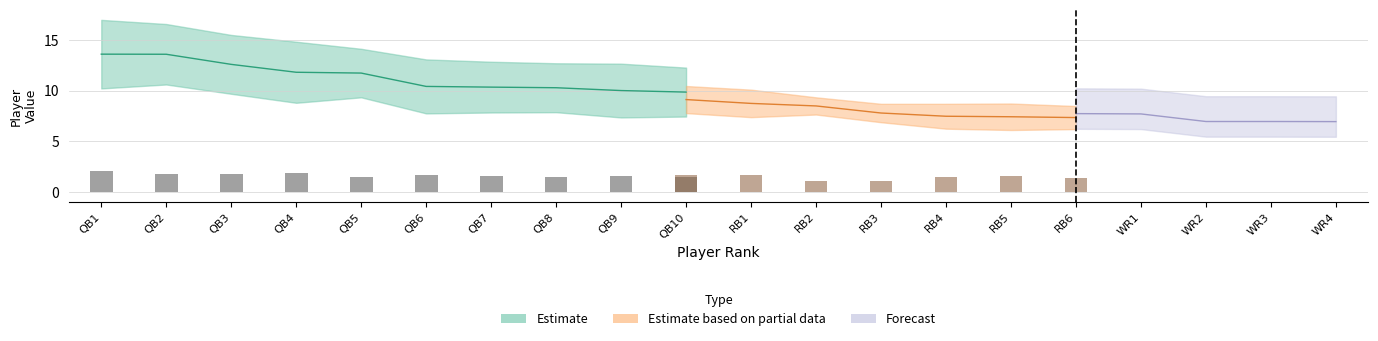

Are the bars horizontal?

No